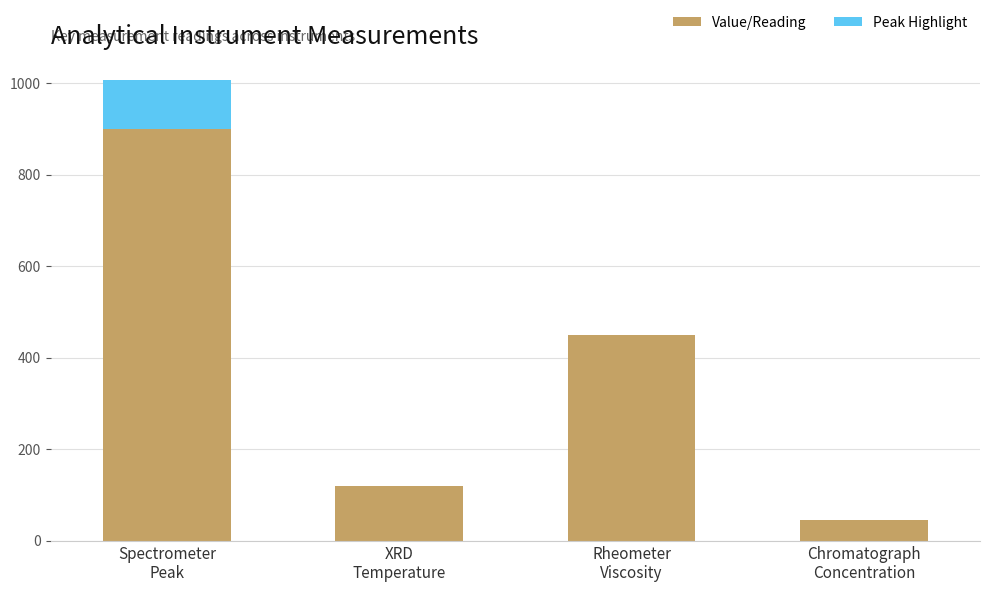

Is it true that the value at Spectrometer
Peak is 1223?

False